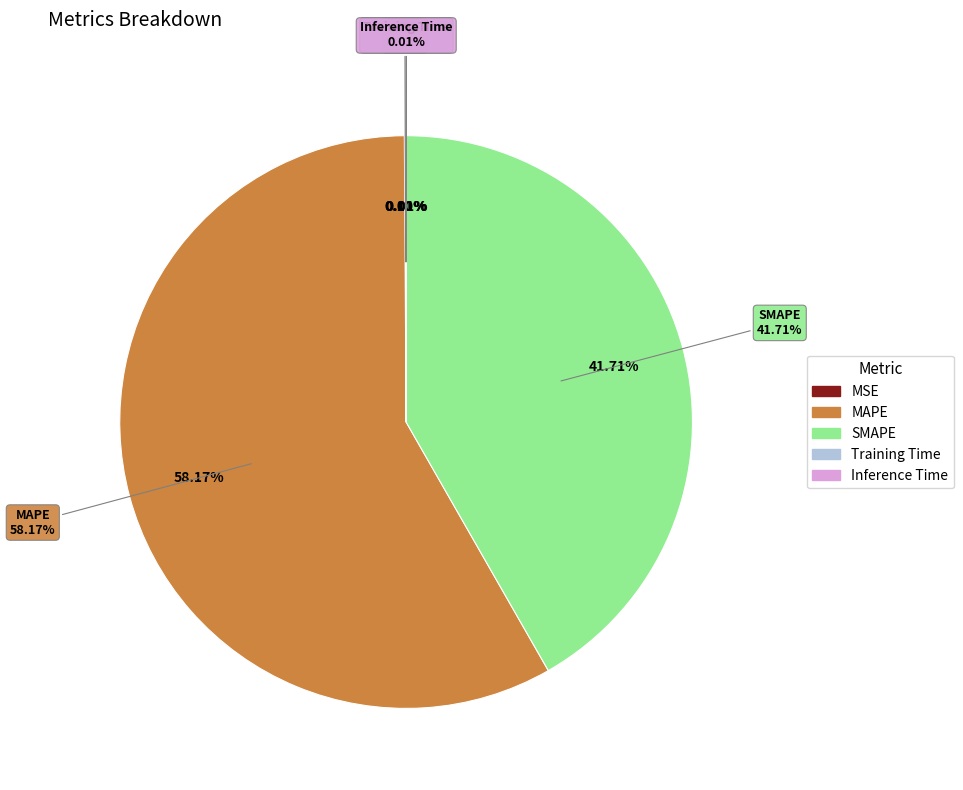

What is the change in value from MSE to SMAPE?

+56.5